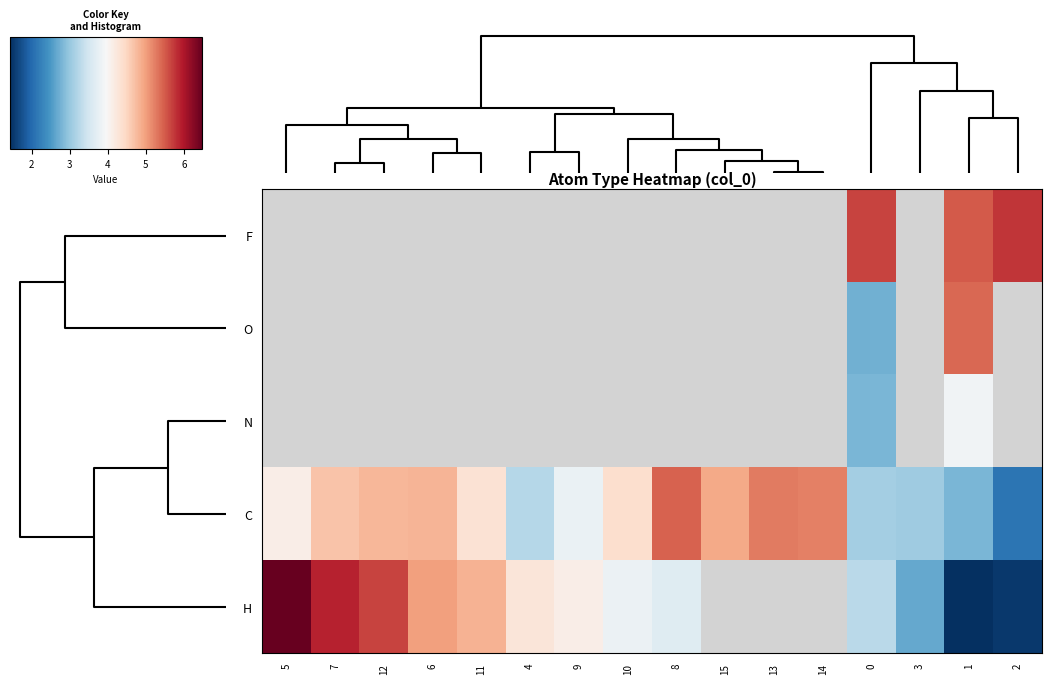

At which category is the sum across all series the highest?

1